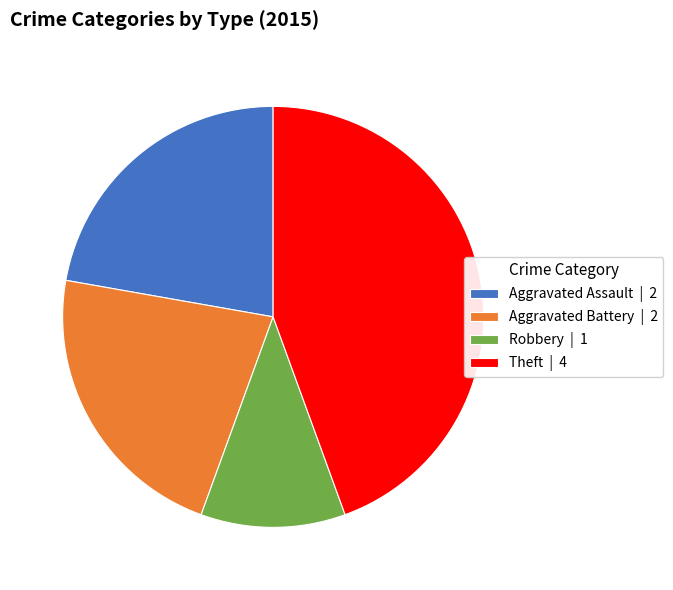

Approximately how many times larger is the value at Theft | 4 compared to Aggravated Battery | 2?

2.0